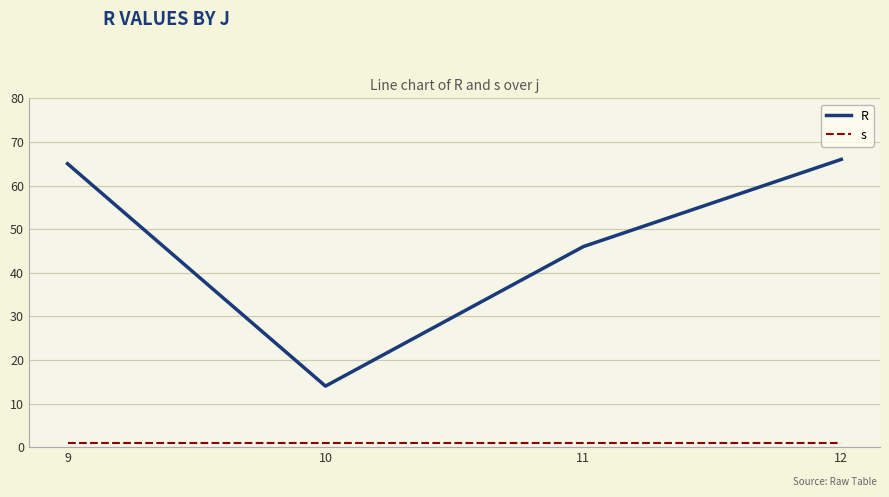

Rank the series at 11 from lowest to highest value.

s, R